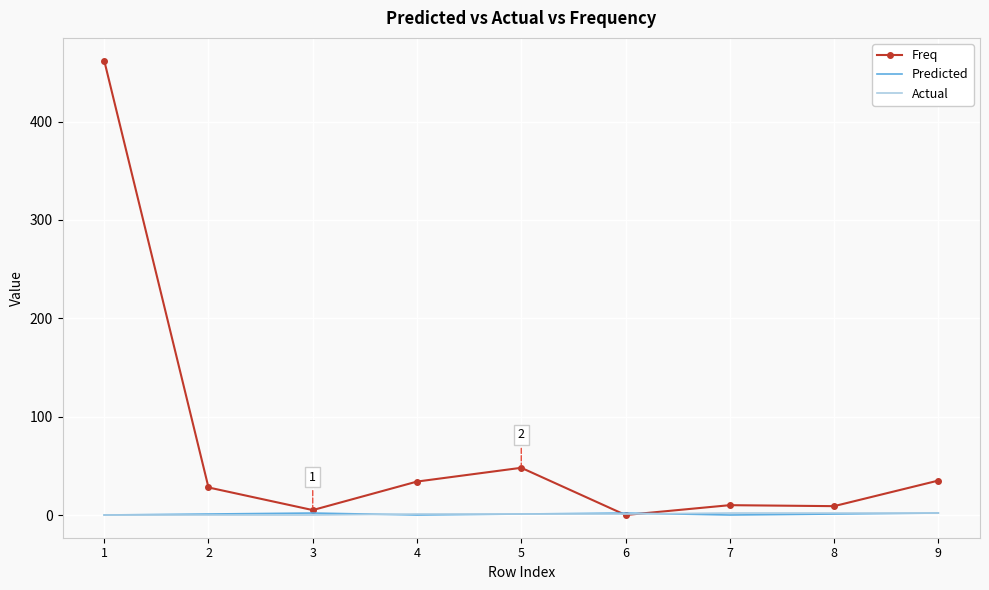

What is the greatest value displayed?

462